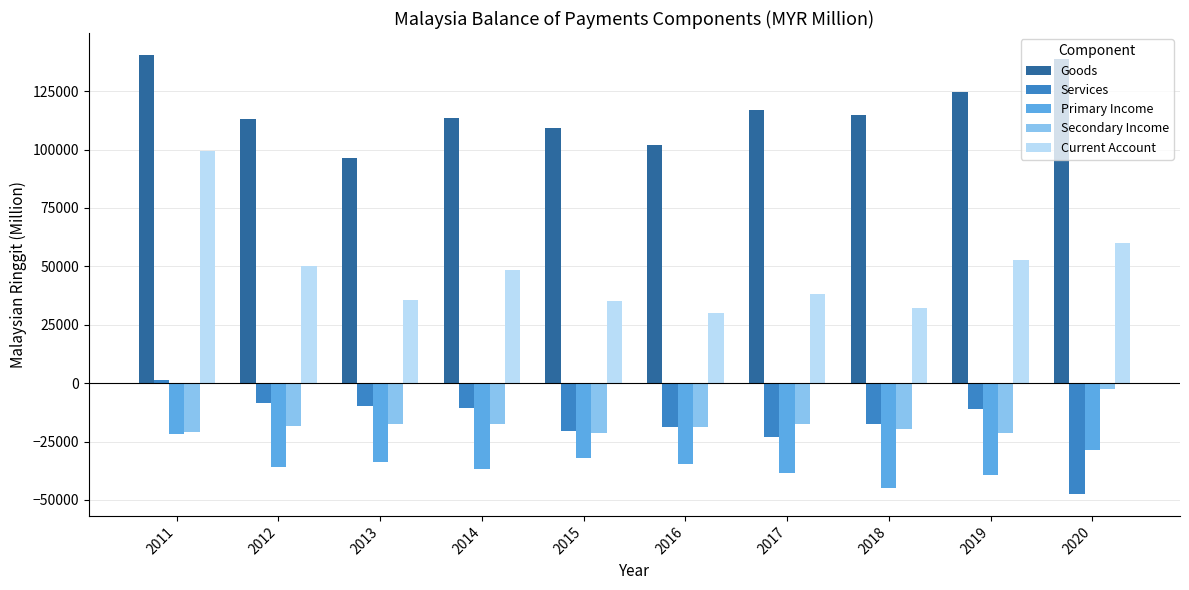

At which label does Services first exceed -10874?

2011